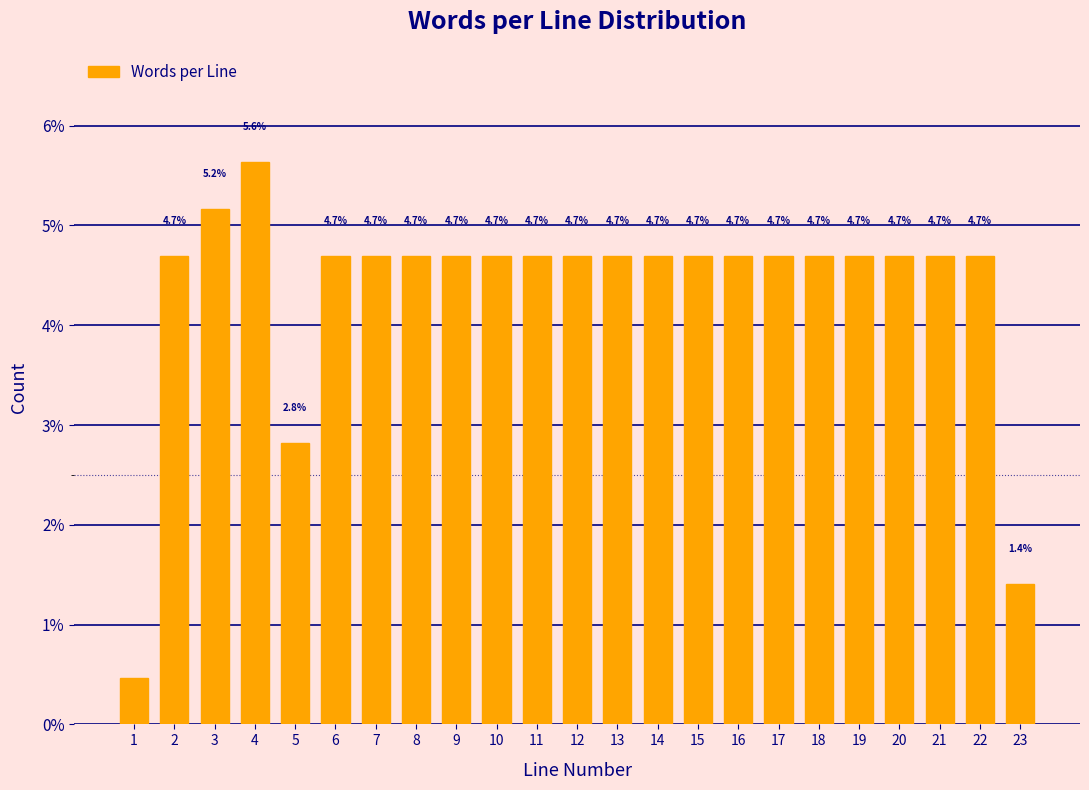

What is the ratio of the value at 18 to the value at 9?

1.0